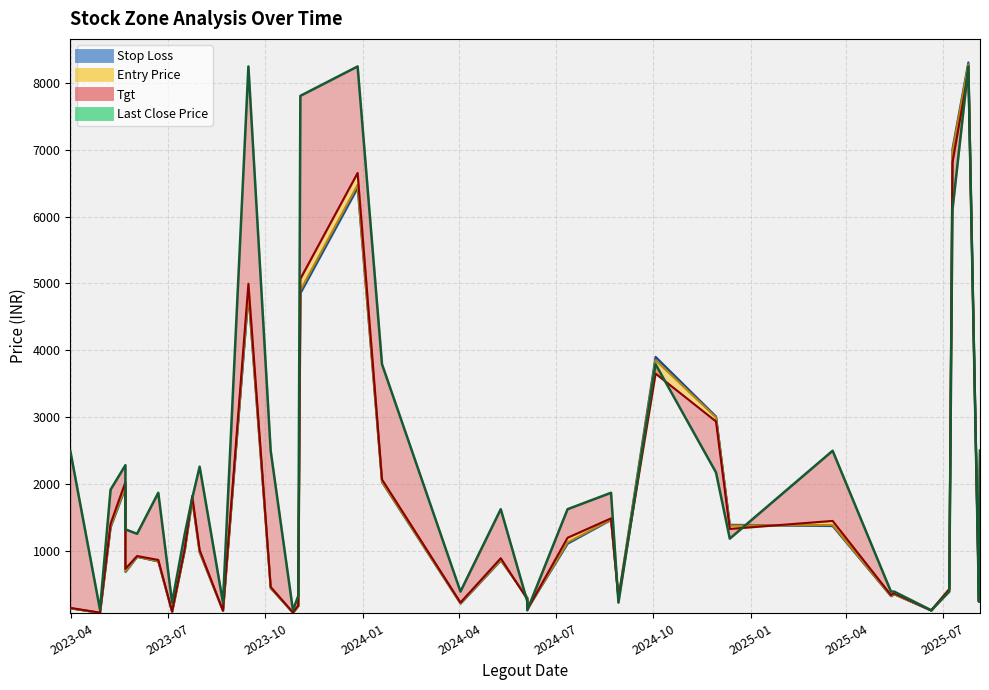

Which series ends up on top after the final intersection of tgt and last_close?

last_close